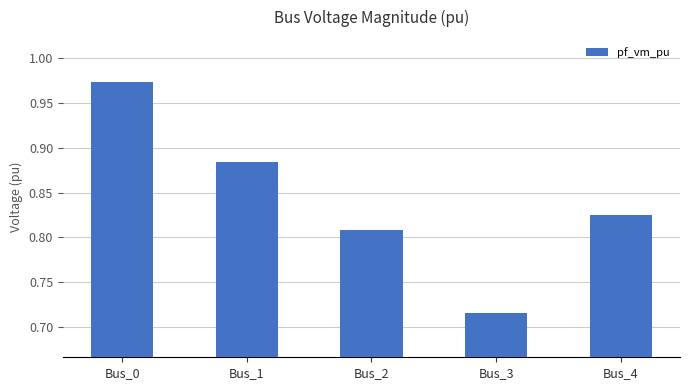

How many values are between 0 and 1?

5